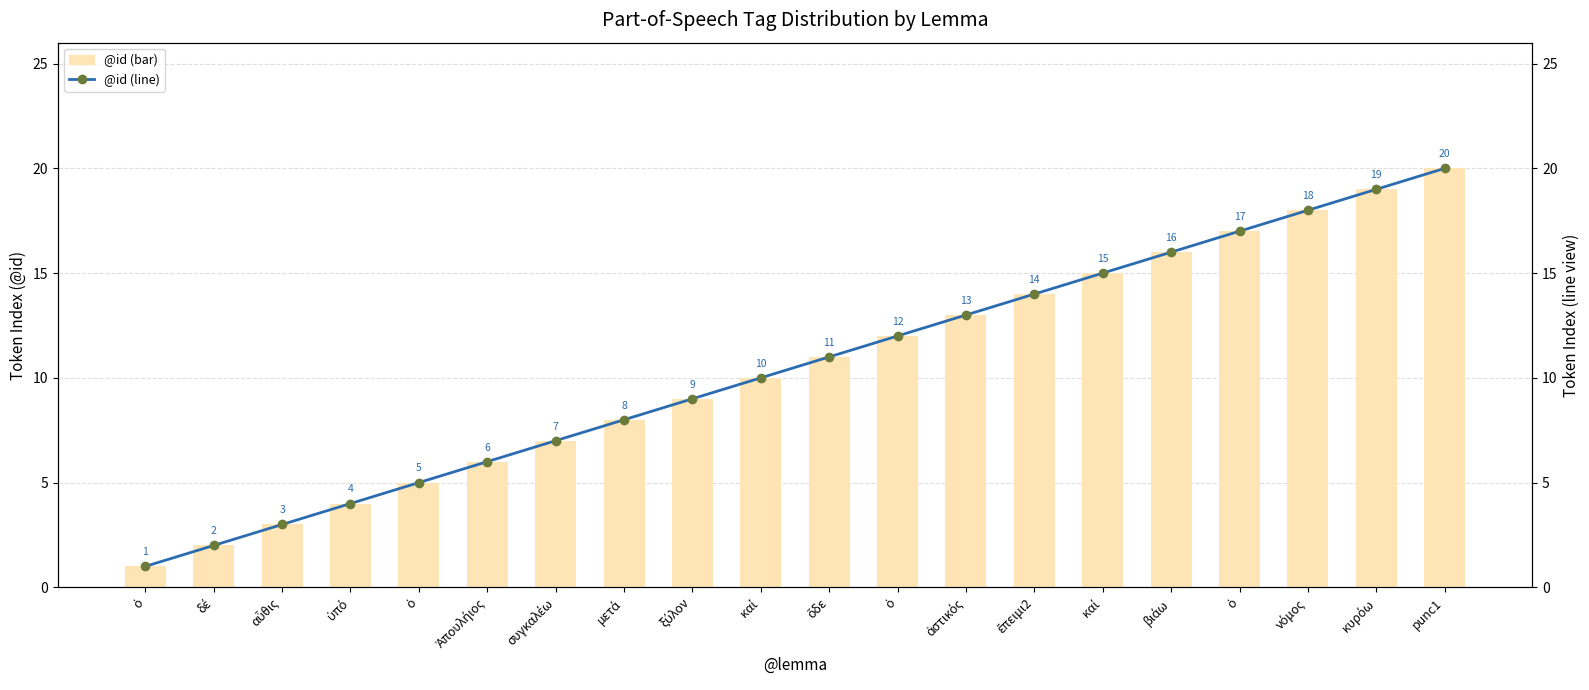

How many groups of bars are there?

20